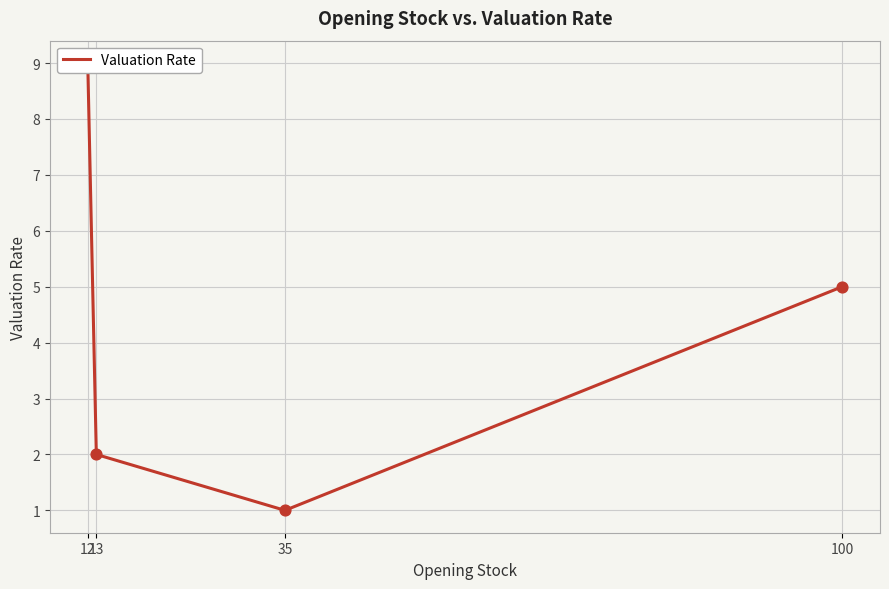

Between 12 and 13, which is larger?

12